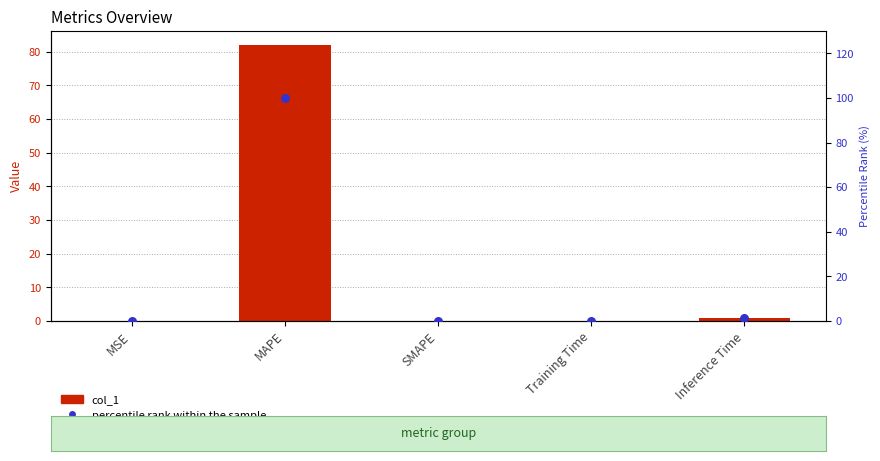

What is the total value across all series at Training Time?

0.3